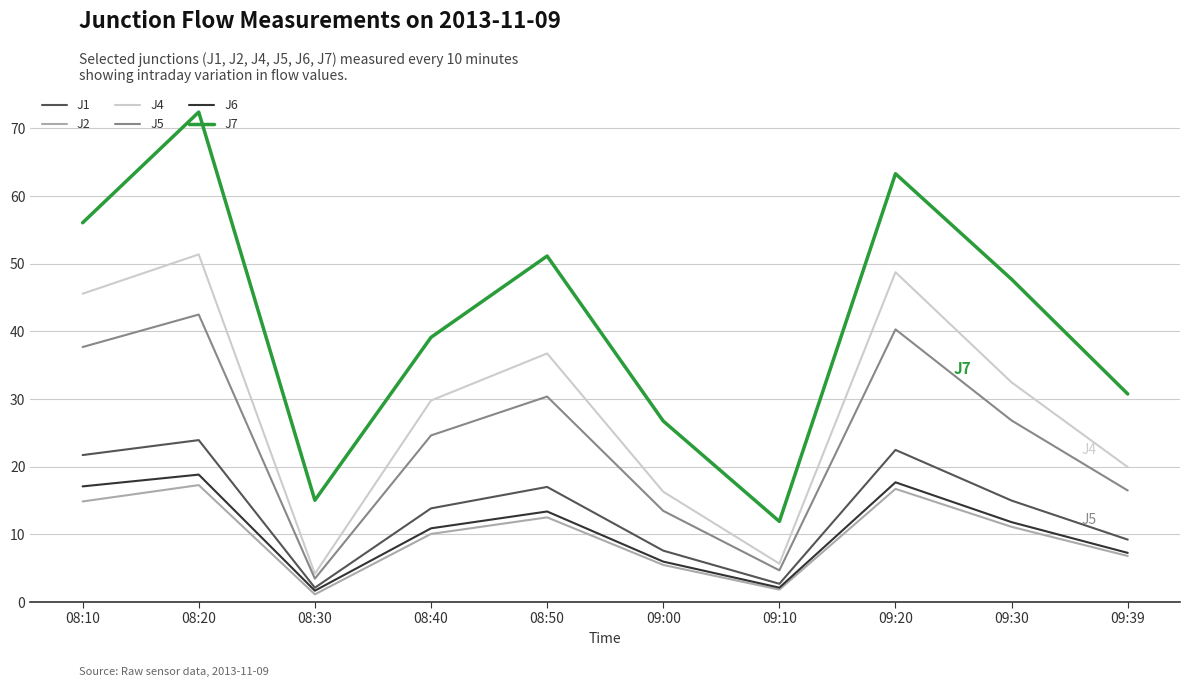

Is this an area chart (filled region under the line)?

No